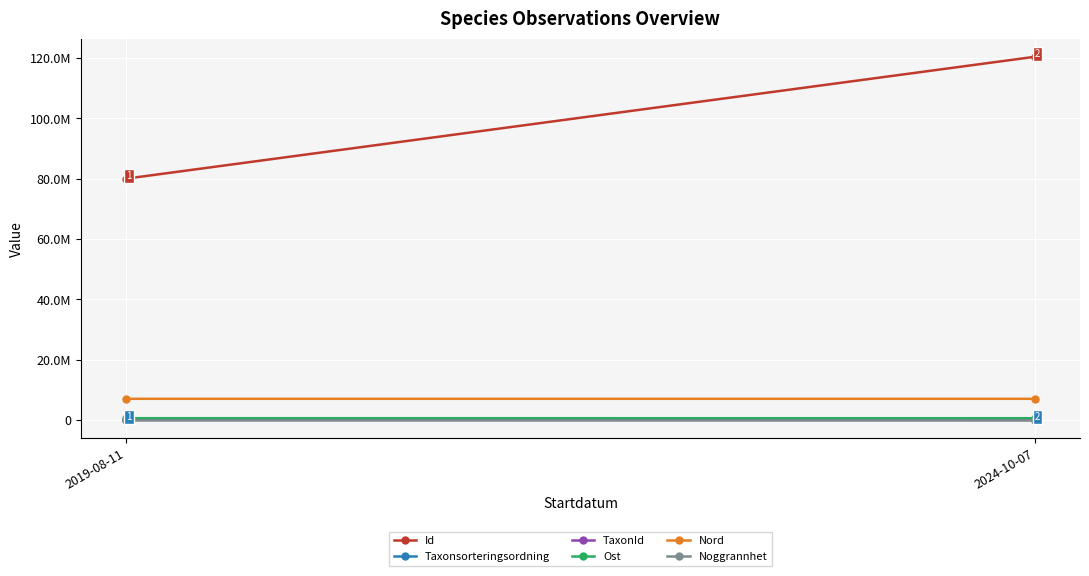

What is the average value of the Ost series?

576455.0